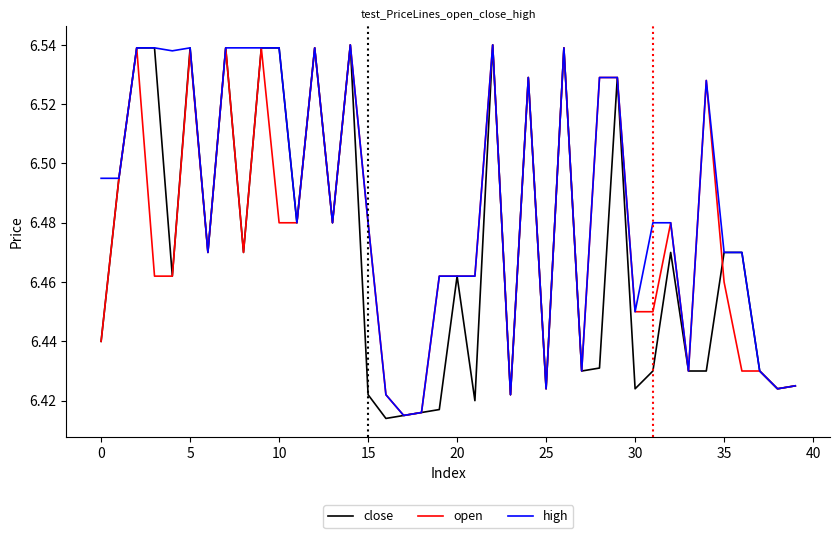

Which series has the largest total across all categories?

high